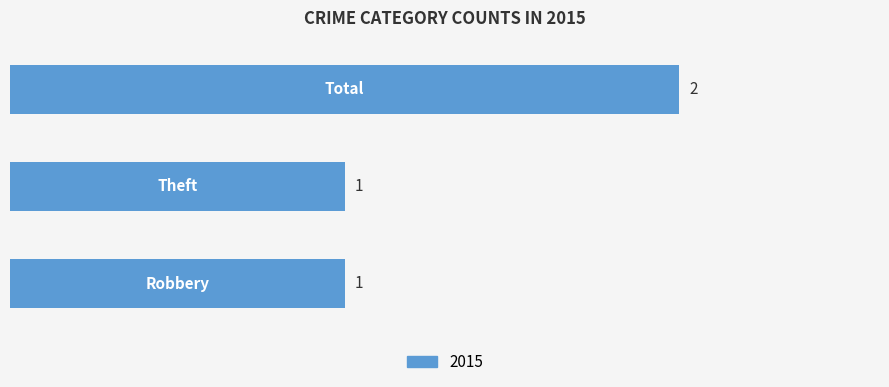

What is the sum of all values?

4